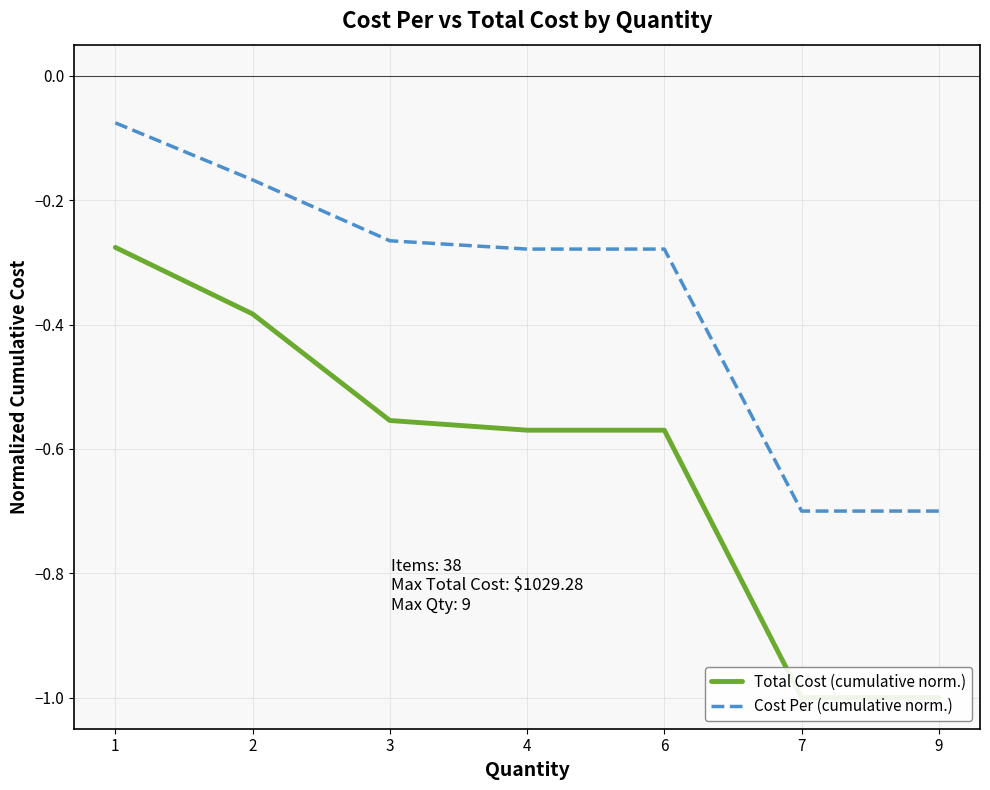

Does the chart display data point markers on the line(s)?

No